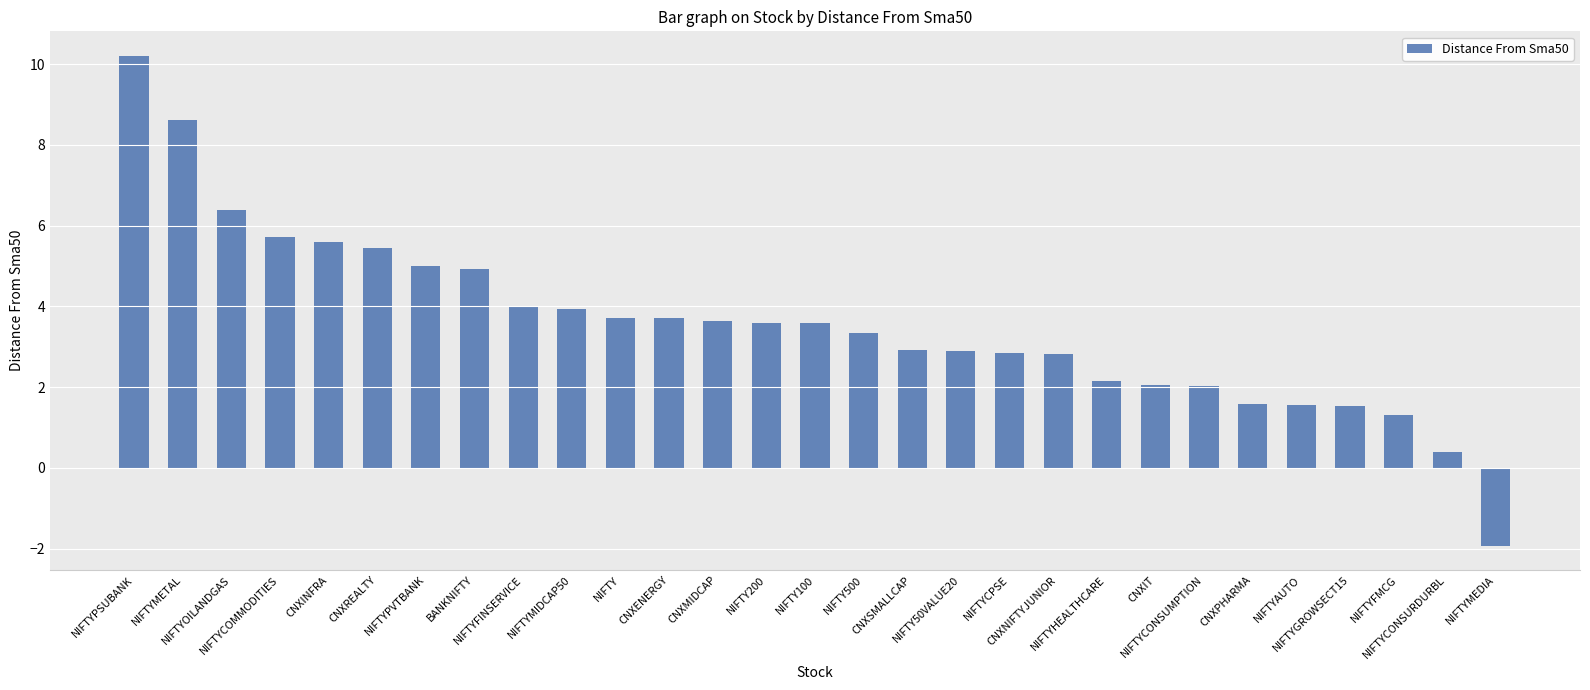

How many values are above zero?

28